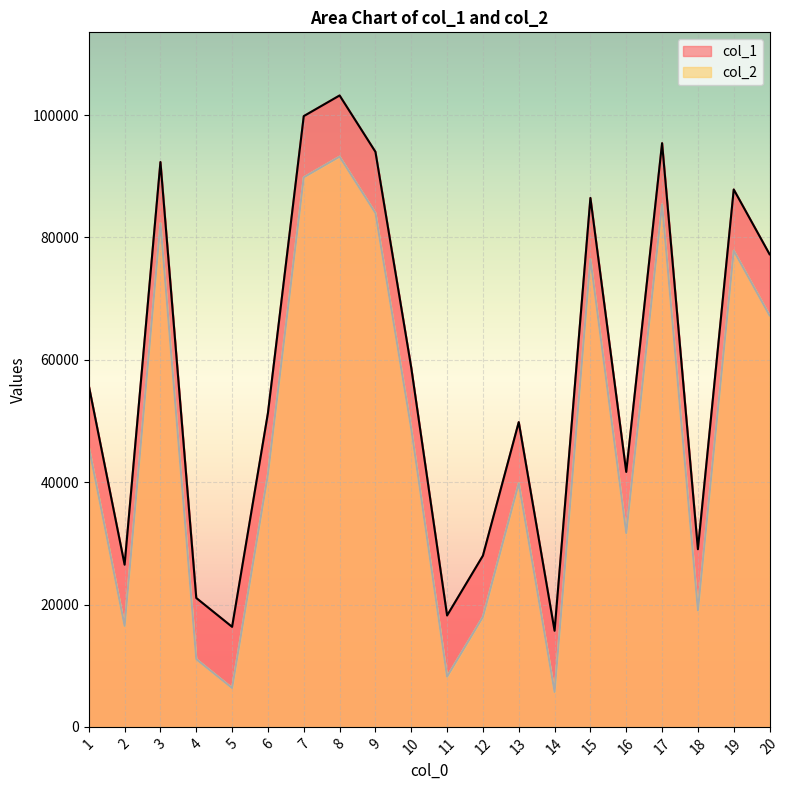

Where is the first local maximum for col_2?

3